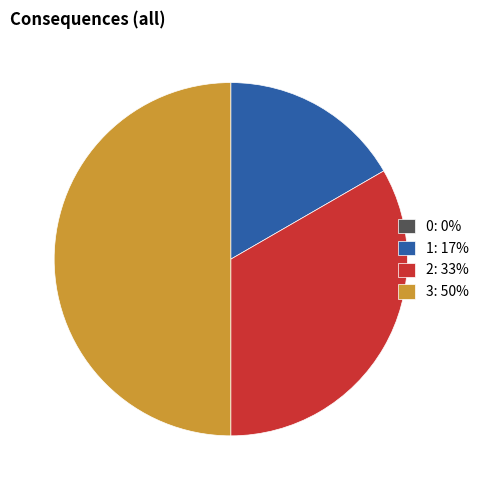

Is it true that 1: 17% is 17% of the pie?

True